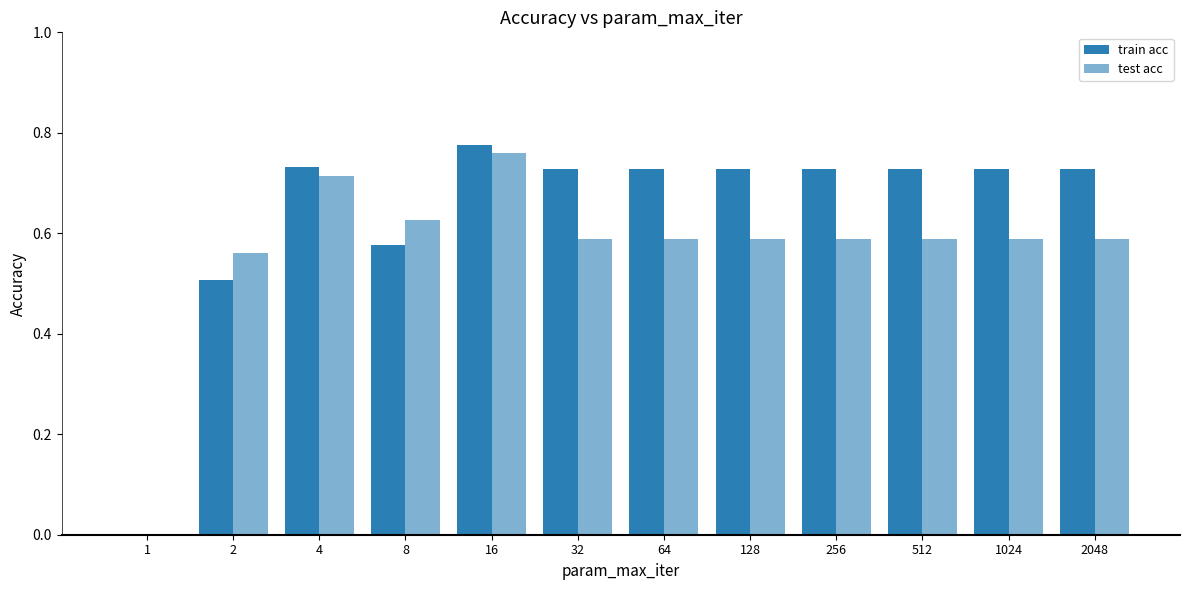

What is the greatest value displayed?

0.8